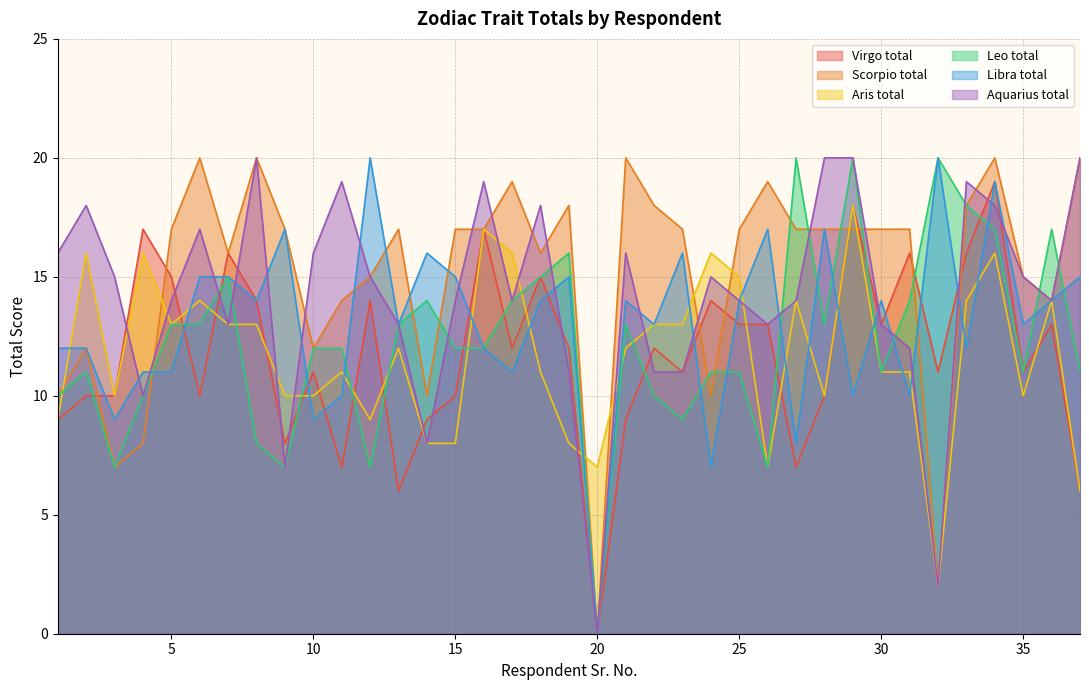

How many lines are shown in the chart?

6